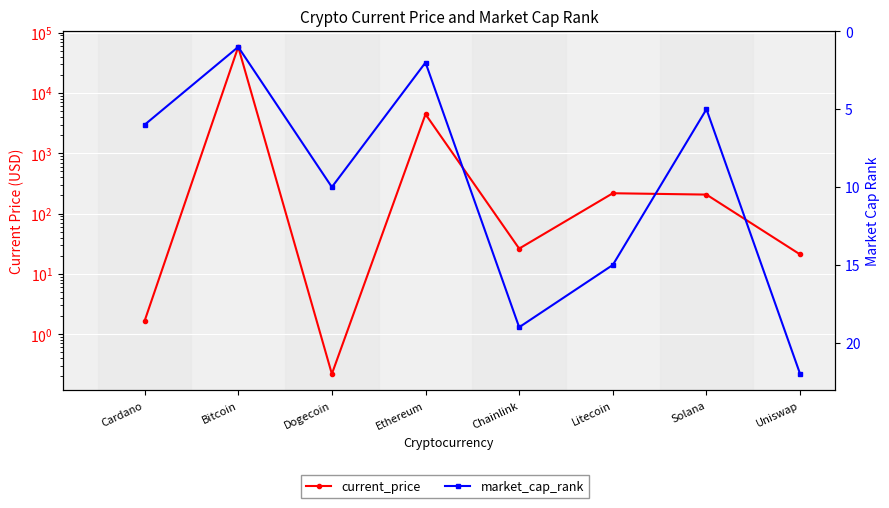

Where is the first local minimum for current_price?

Dogecoin